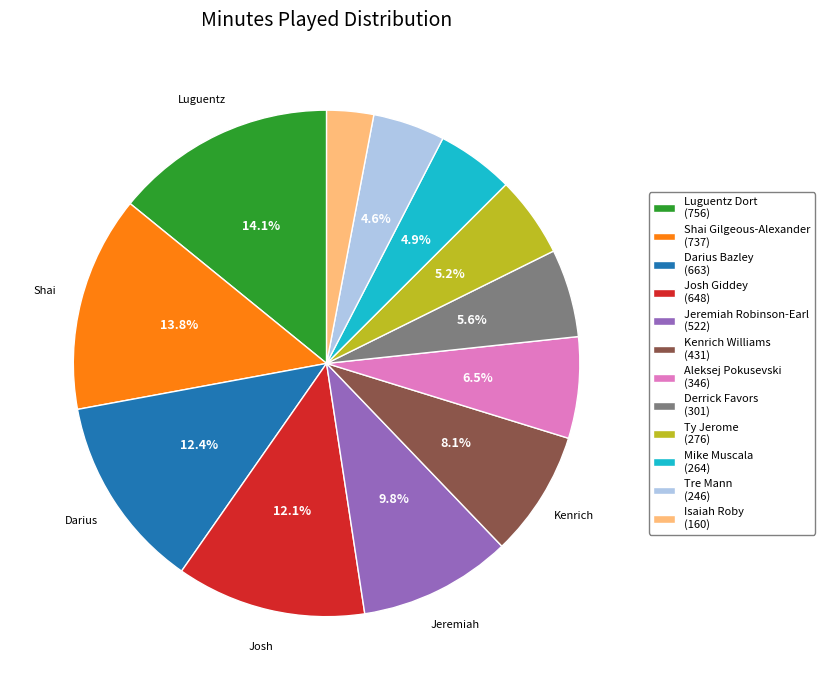

Which has a higher value, Darius Bazley (663) or Isaiah Roby (160)?

Darius Bazley (663)